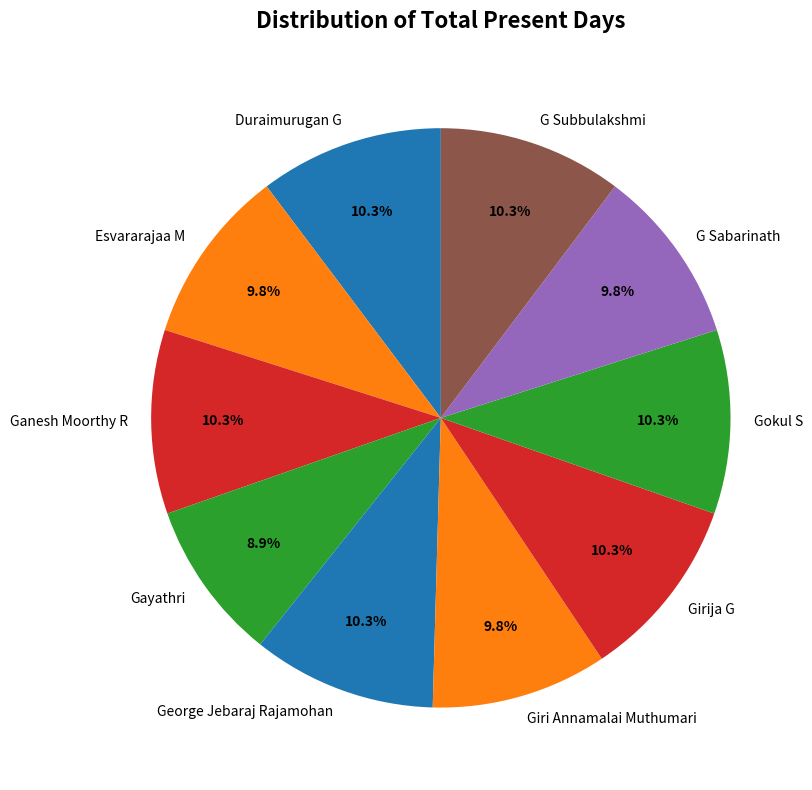

Which category has the smallest portion of the pie?

Gayathri